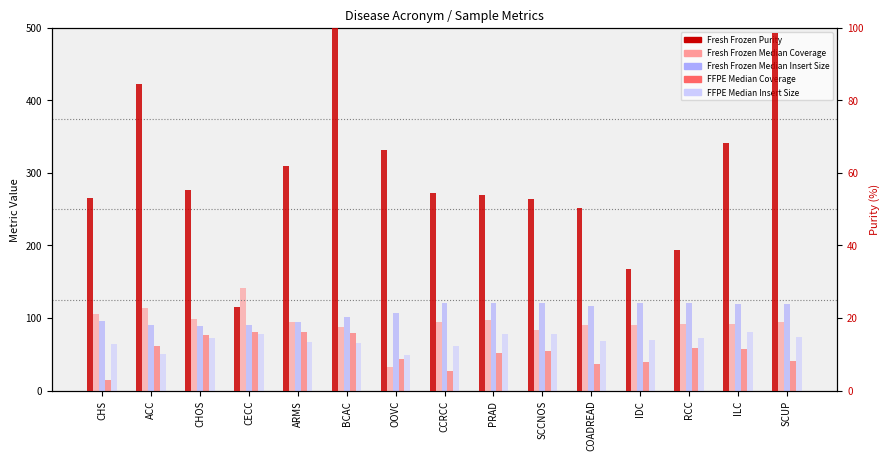

Reading left to right, transcribe all the data shown in this chart.

Fresh Frozen Median Coverage: 105.0	114.0	98.0	142.0	95.0	88.0	32.0	94.0	97.0	83.0	90.0	91.0	92.0	92.0	94.0
Fresh Frozen Median Insert Size: 95.2	90.2	89.0	90.5	94.0	101.8	107.2	120.5	121.2	120.5	116.5	120.5	120.5	119.0	119.5
FFPE Median Coverage: 15.0	61.0	76.0	81.0	81.0	79.0	43.0	27.0	52.0	55.0	37.0	39.0	58.0	57.0	41.0
FFPE Median Insert Size: 63.5	50.8	72.2	78.2	67.5	66.0	49.5	60.8	78.2	77.5	68.8	70.0	73.0	80.5	73.2
Fresh Frozen Purity: 53.0	84.5	55.2	23.1	61.9	100.0	66.4	54.5	54.0	52.7	50.4	33.6	38.8	68.2	98.5